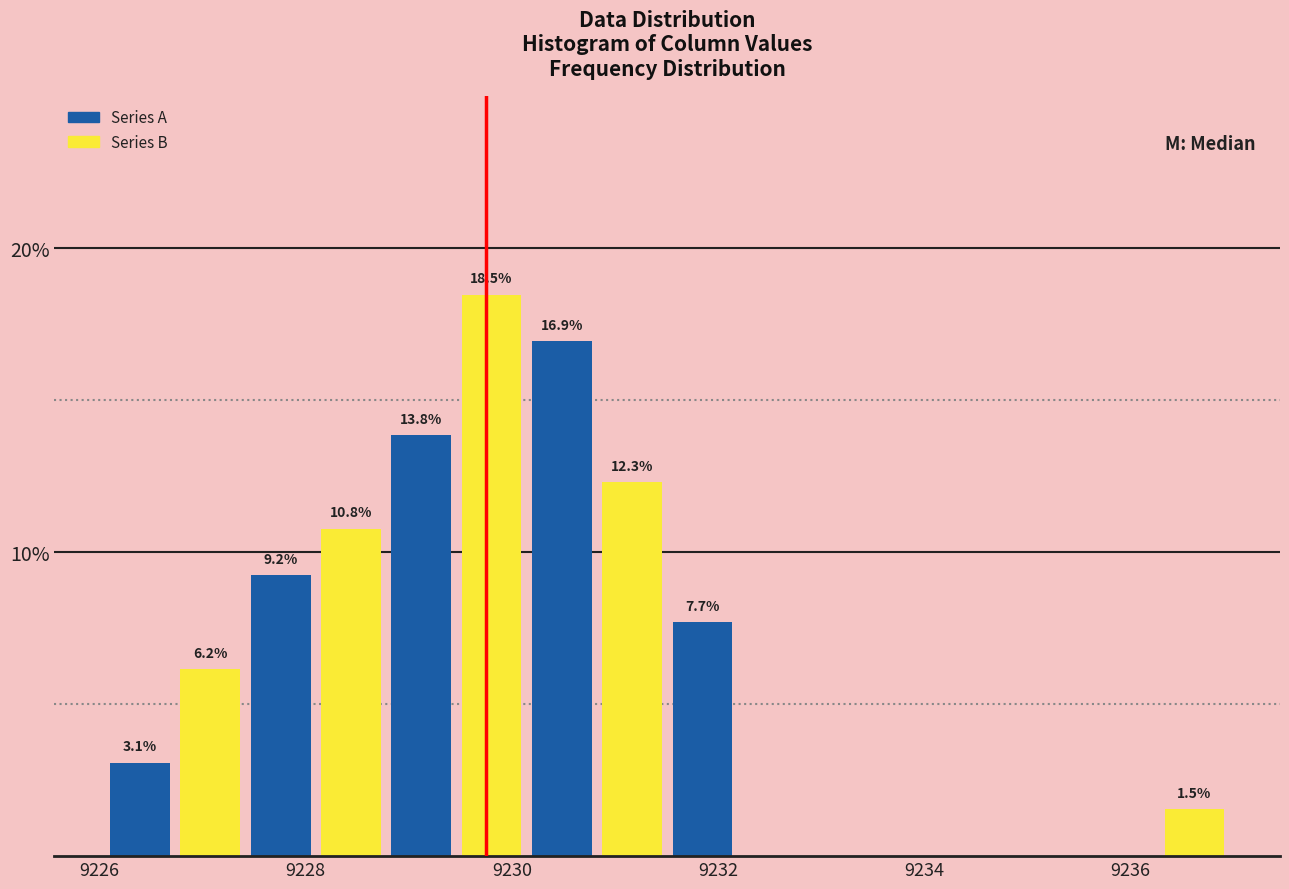

Around what value on the x-axis is the tallest bar? Give the approximate position of its centre, as read against the axis.

9229.8